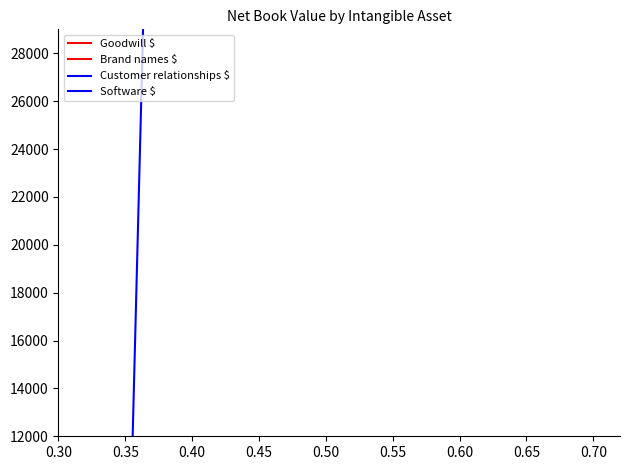

At 0.35, list the series in order from smallest to largest.

Customer relationships $, Software $, Goodwill $, Brand names $